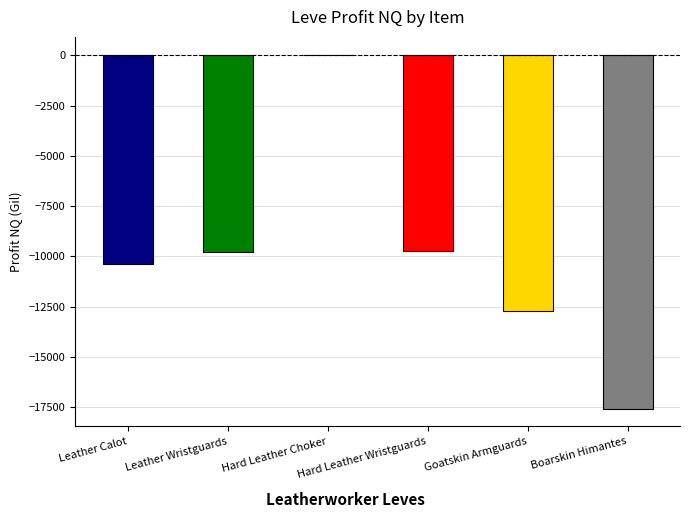

What is the sum of all values?

-60133.3